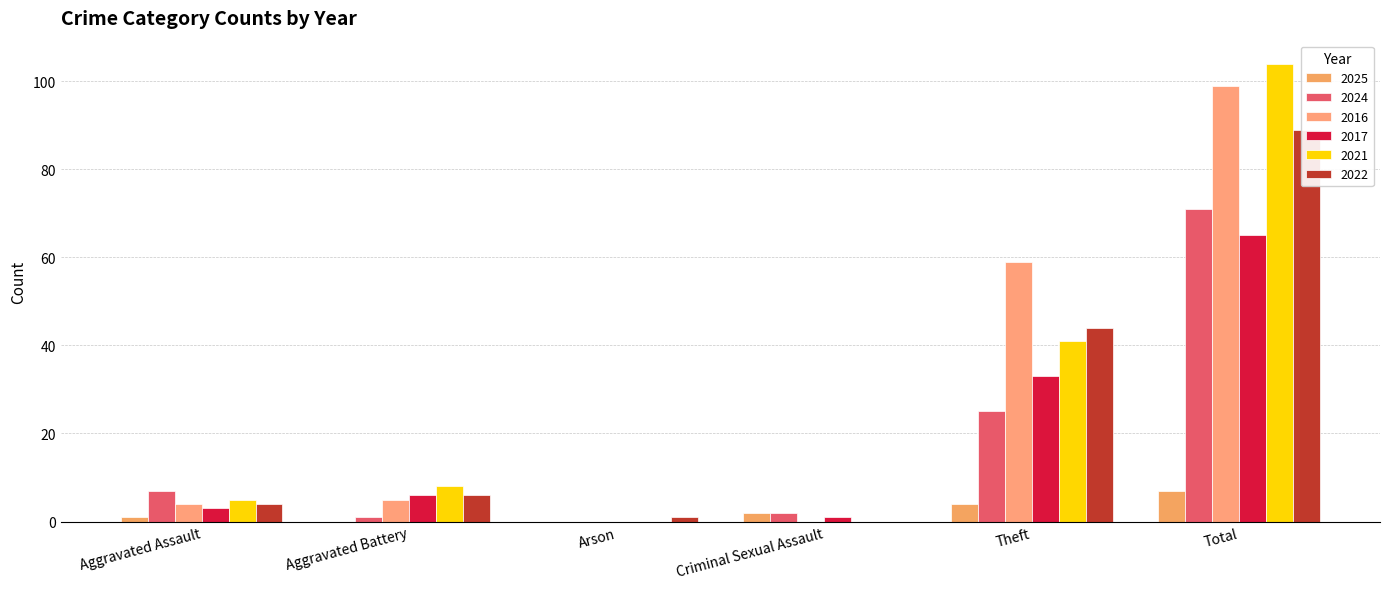

How many series are shown in this chart?

6